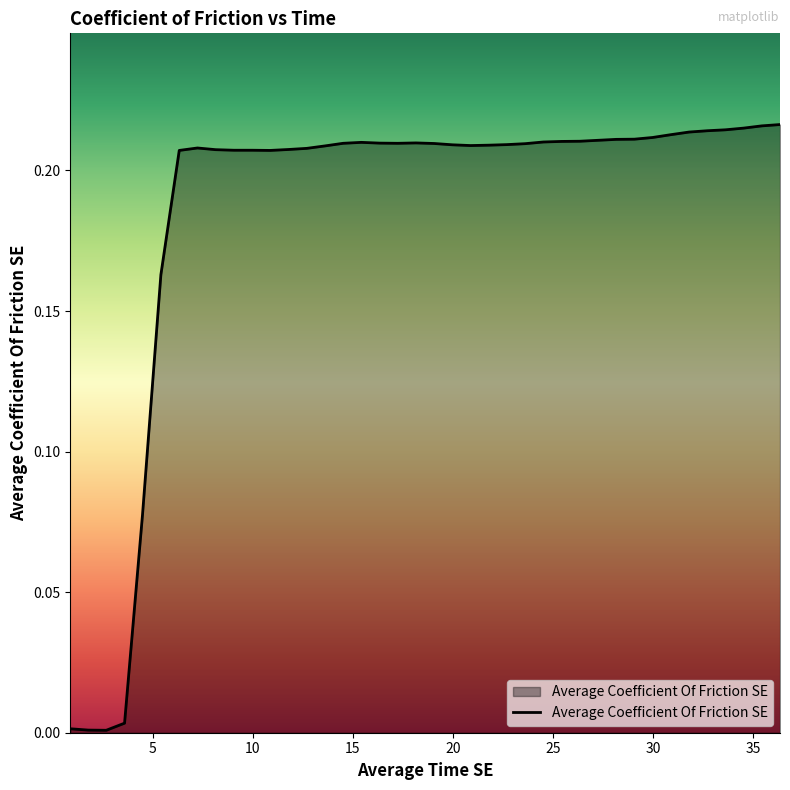

How many lines are shown in the chart?

1